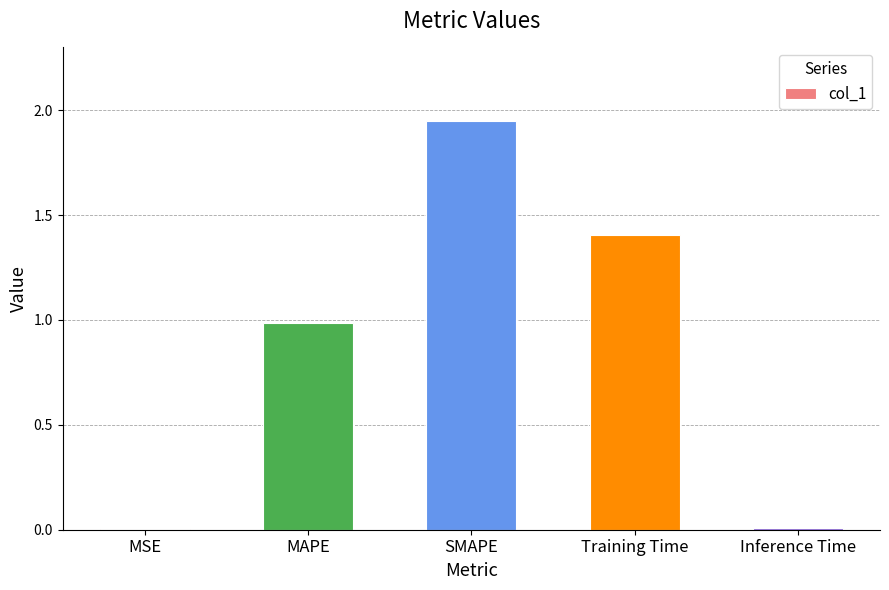

The chart shows a value of 0.0 at Inference Time. True or false?

True